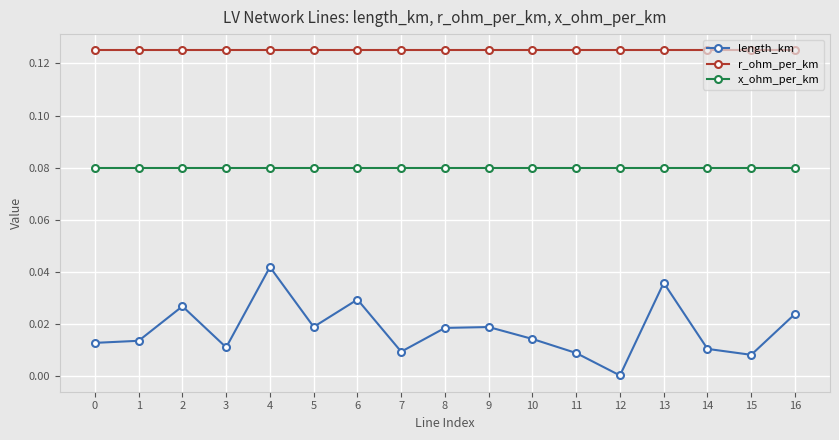

Which series has the largest total across all categories?

r_ohm_per_km